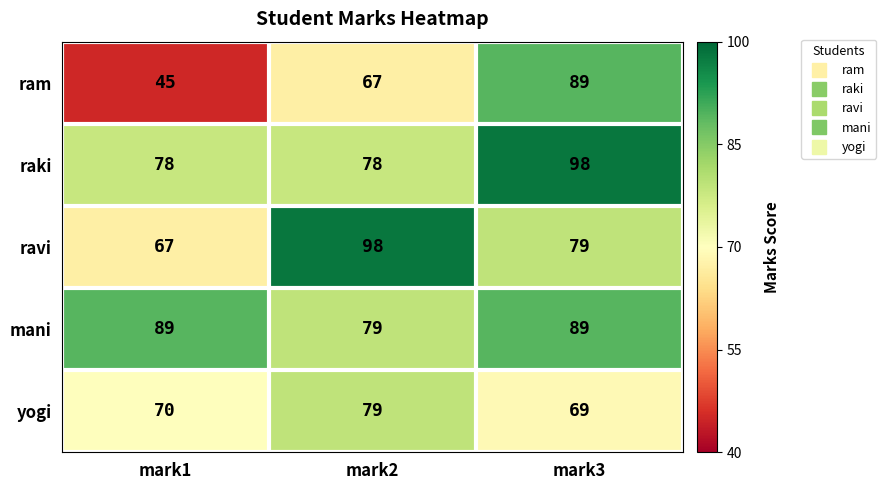

Reading left to right, transcribe all the data shown in this chart.

ram: mark1=45	mark2=67	mark3=89
raki: mark1=78	mark2=78	mark3=98
ravi: mark1=67	mark2=98	mark3=79
mani: mark1=89	mark2=79	mark3=89
yogi: mark1=70	mark2=79	mark3=69